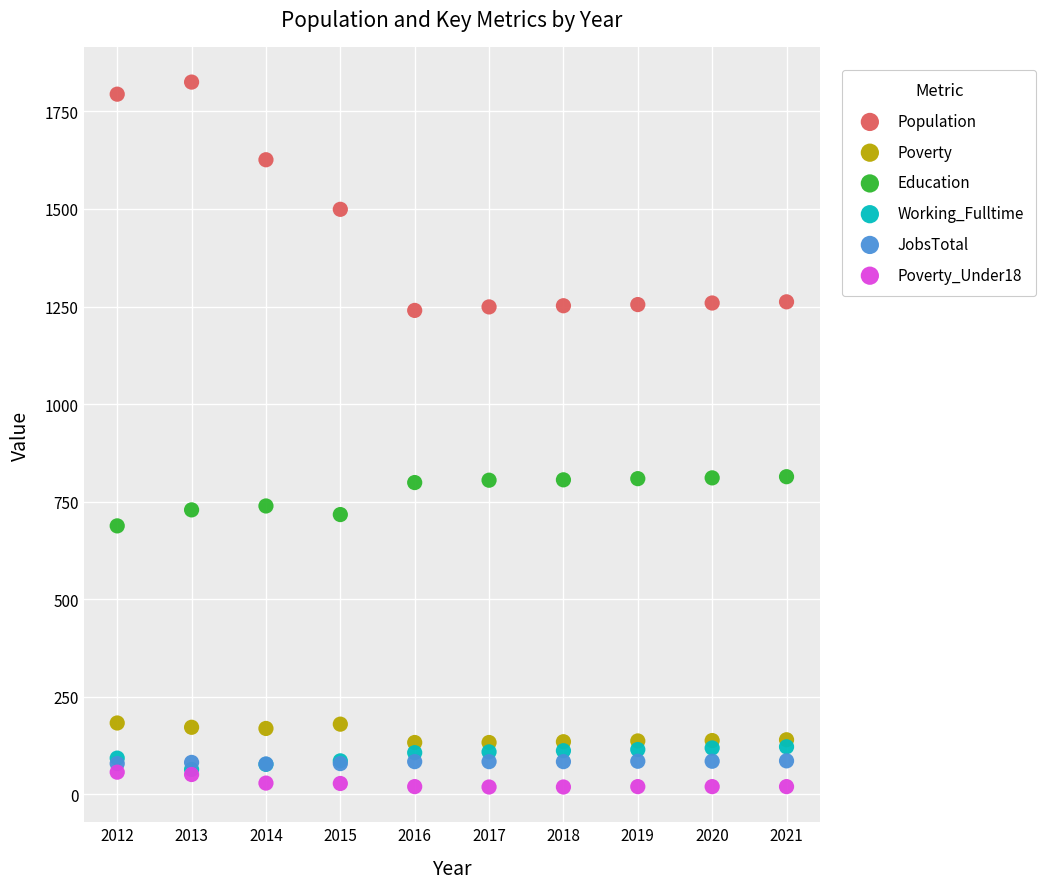

Which series contains the highest Y value?

Population